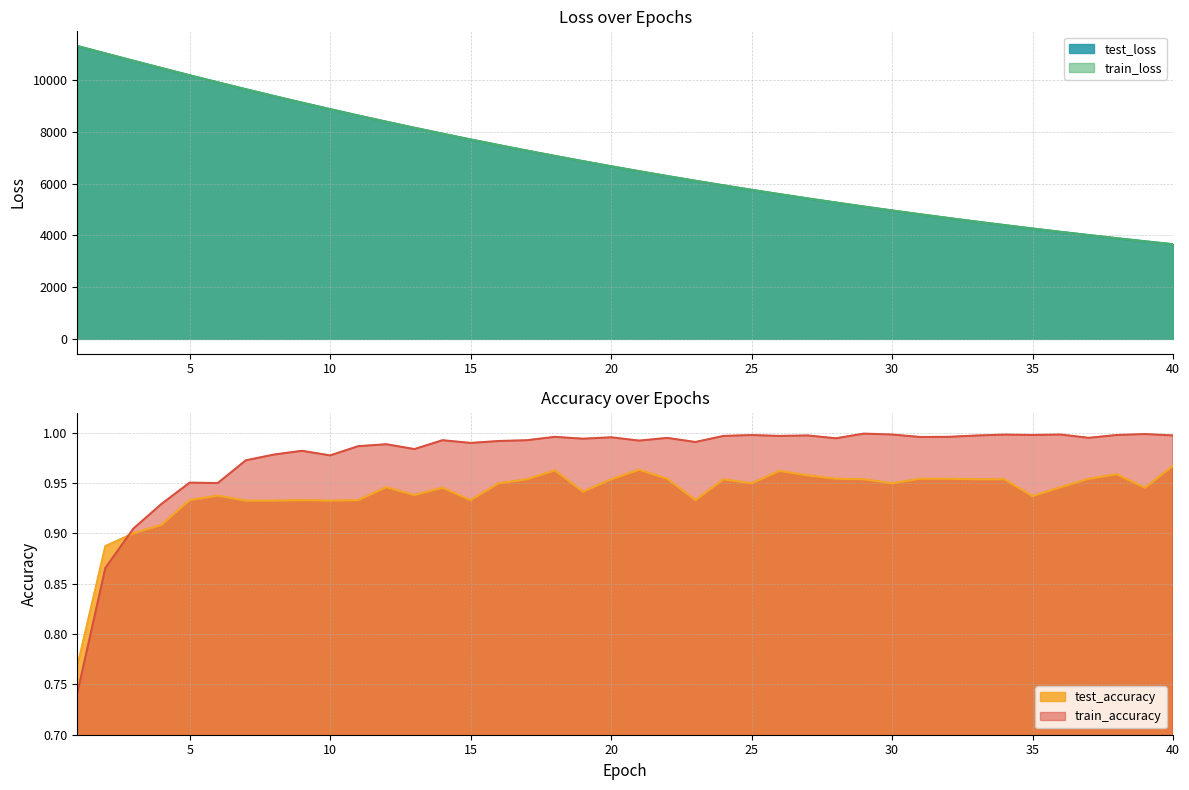

Which series has the largest range (max minus min)?

train_loss